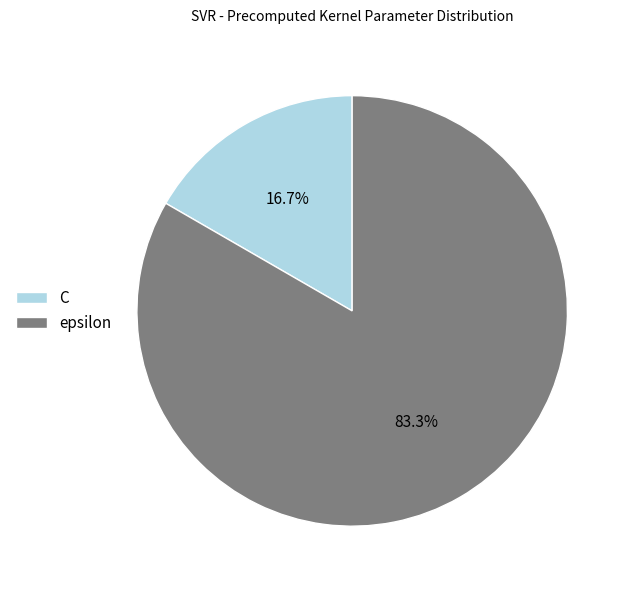

Which category has the smallest portion of the pie?

C